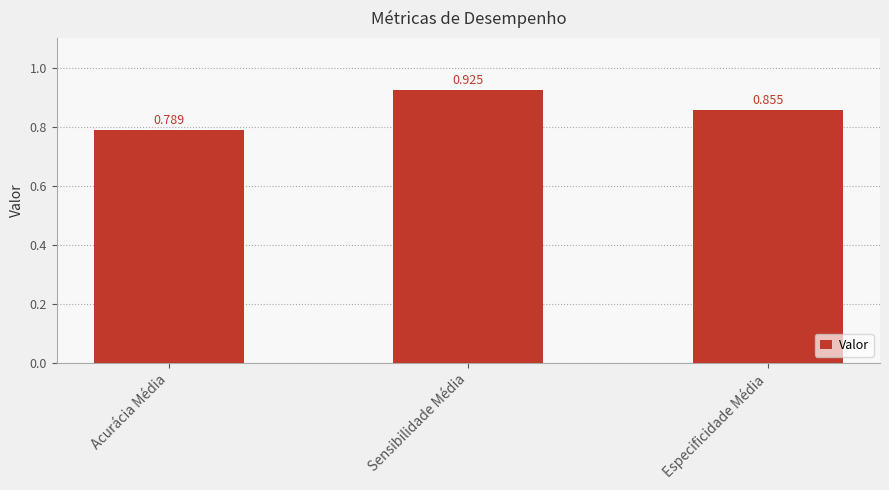

At which category does the chart reach its minimum across all series?

Acurácia Média